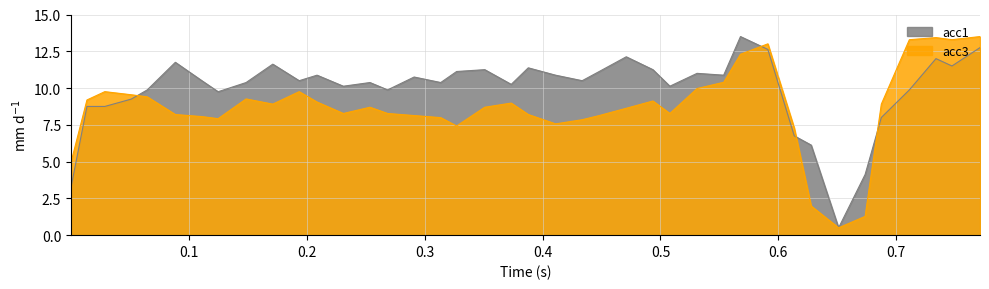

What is the minimum value for acc3?

0.5